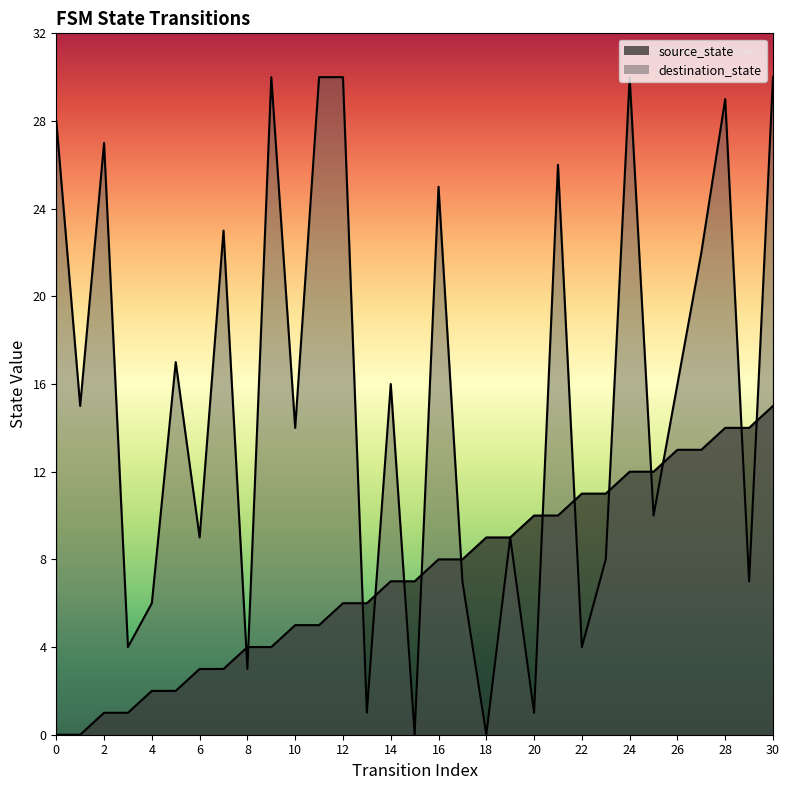

True or false: destination_state has more than 2 points higher than both neighbors.

True